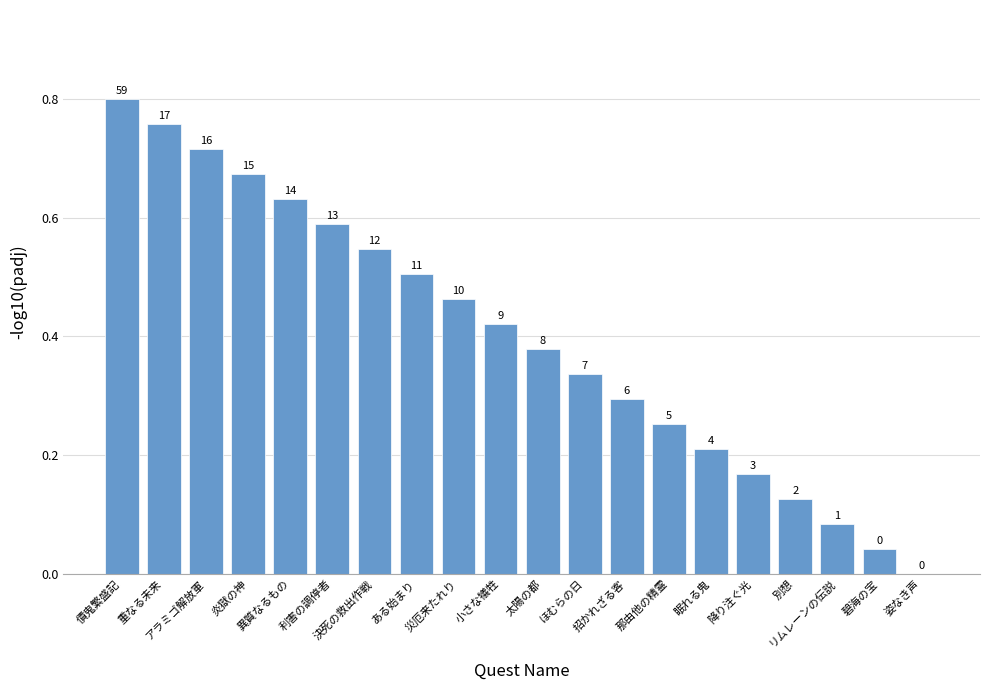

Which label corresponds to the smallest value in the chart?

姿なき声